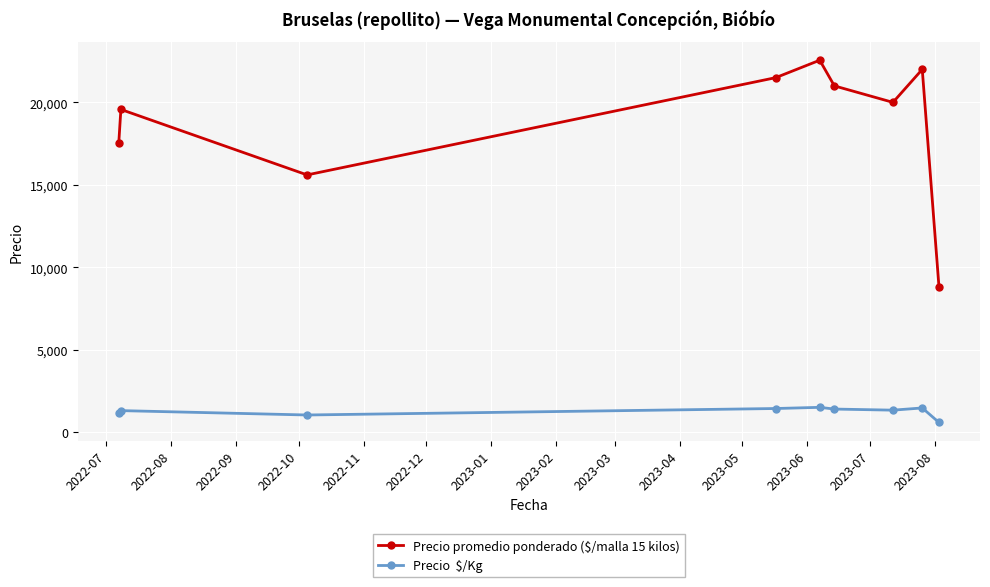

What is the smallest value displayed?

587